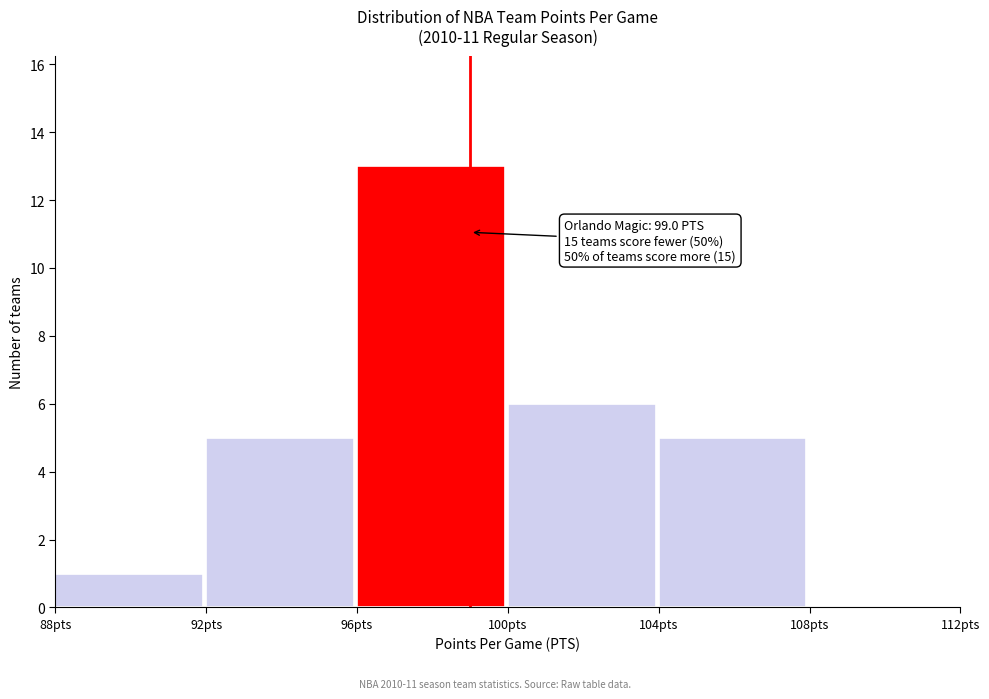

Which range on the x-axis has the tallest bar?

96 to 100